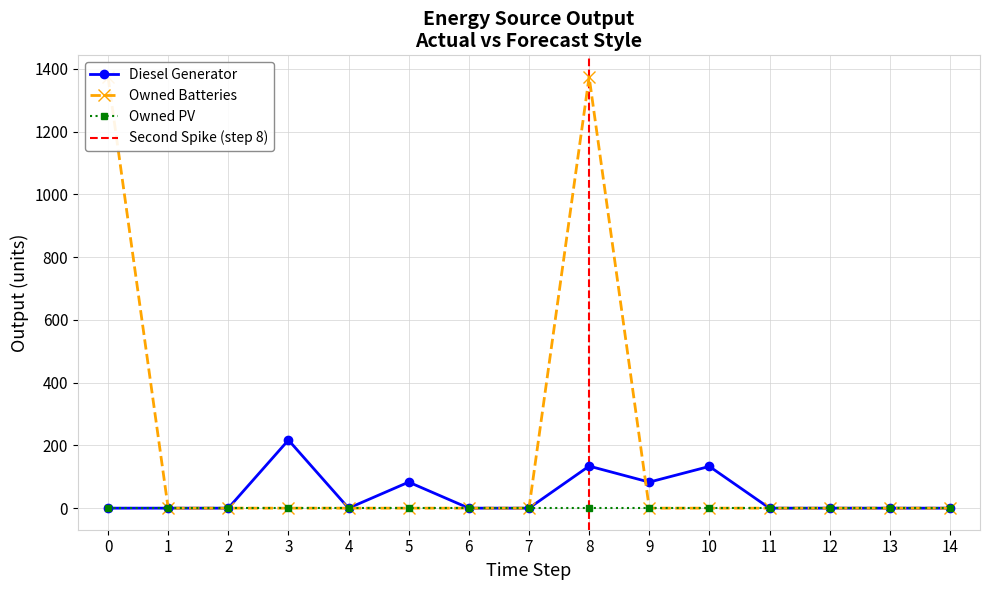

What is the highest value of the Diesel Generator series?

217